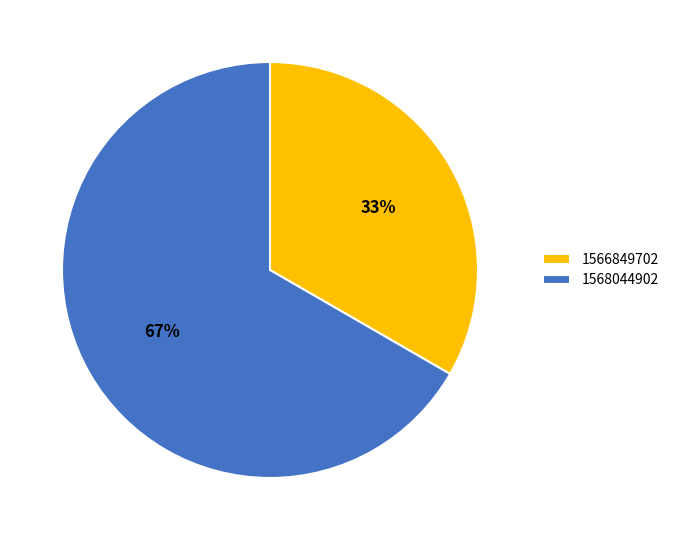

Is there any slice that represents more than half of the pie?

Yes